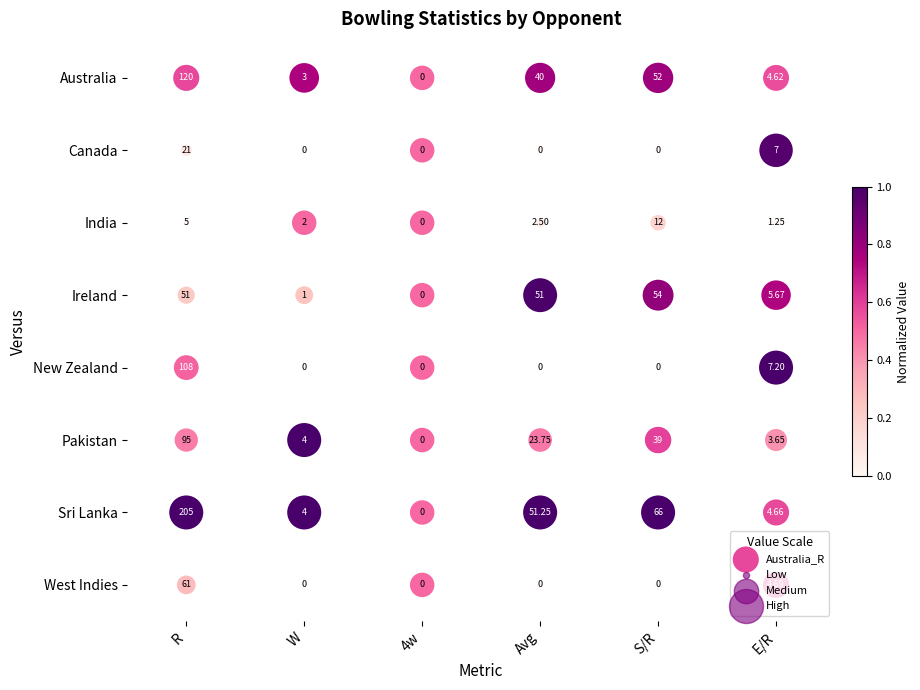

At which label is Sri Lanka closest to 102?

S/R